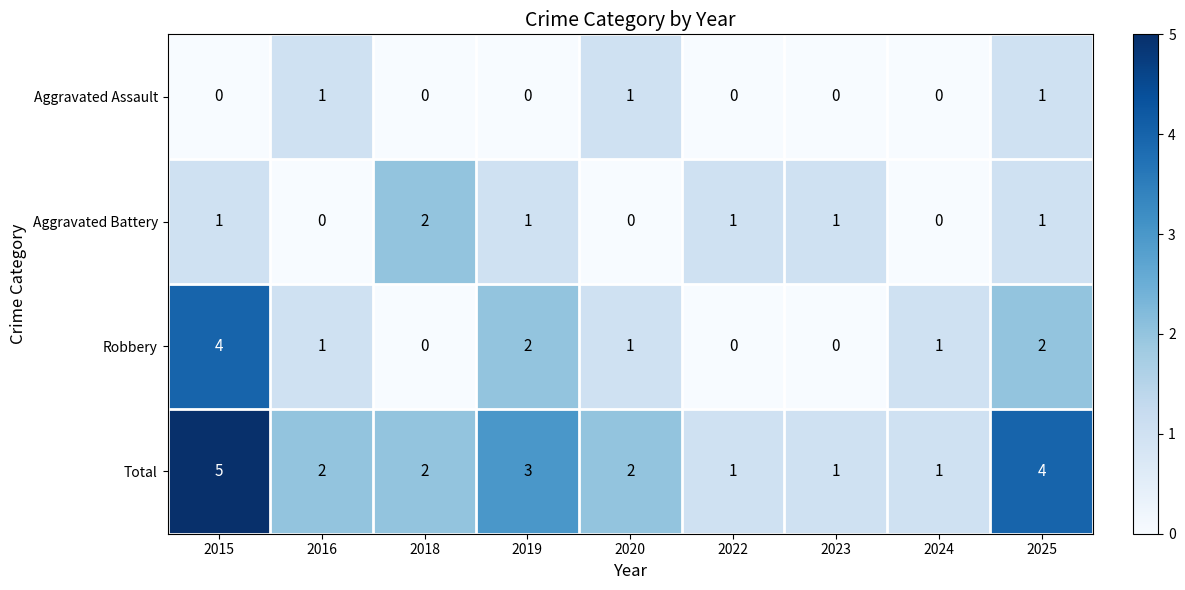

At which label does Robbery reach its peak?

2015